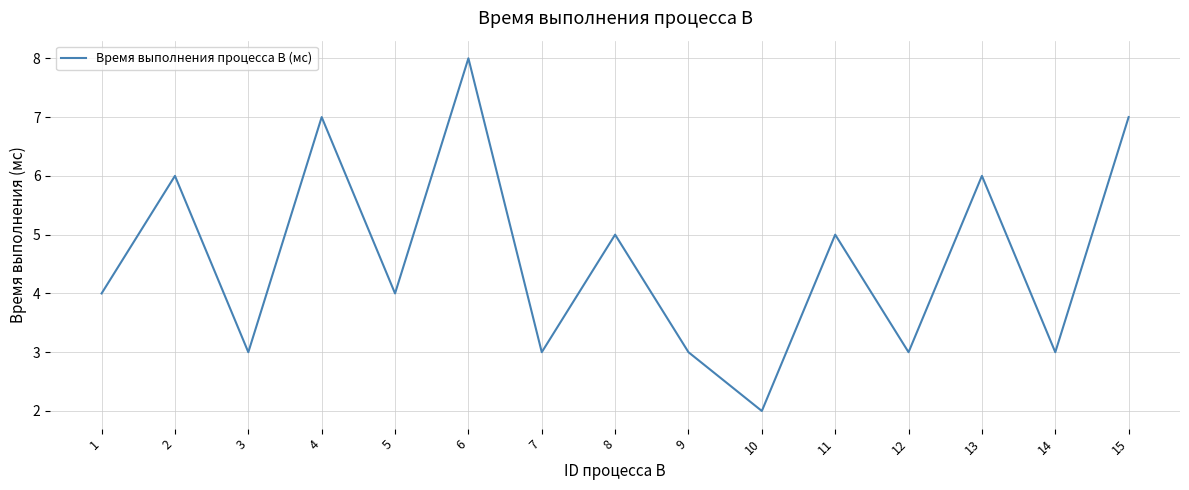

Reading left to right, what are all the values shown in this chart?

4	6	3	7	4	8	3	5	3	2	5	3	6	3	7